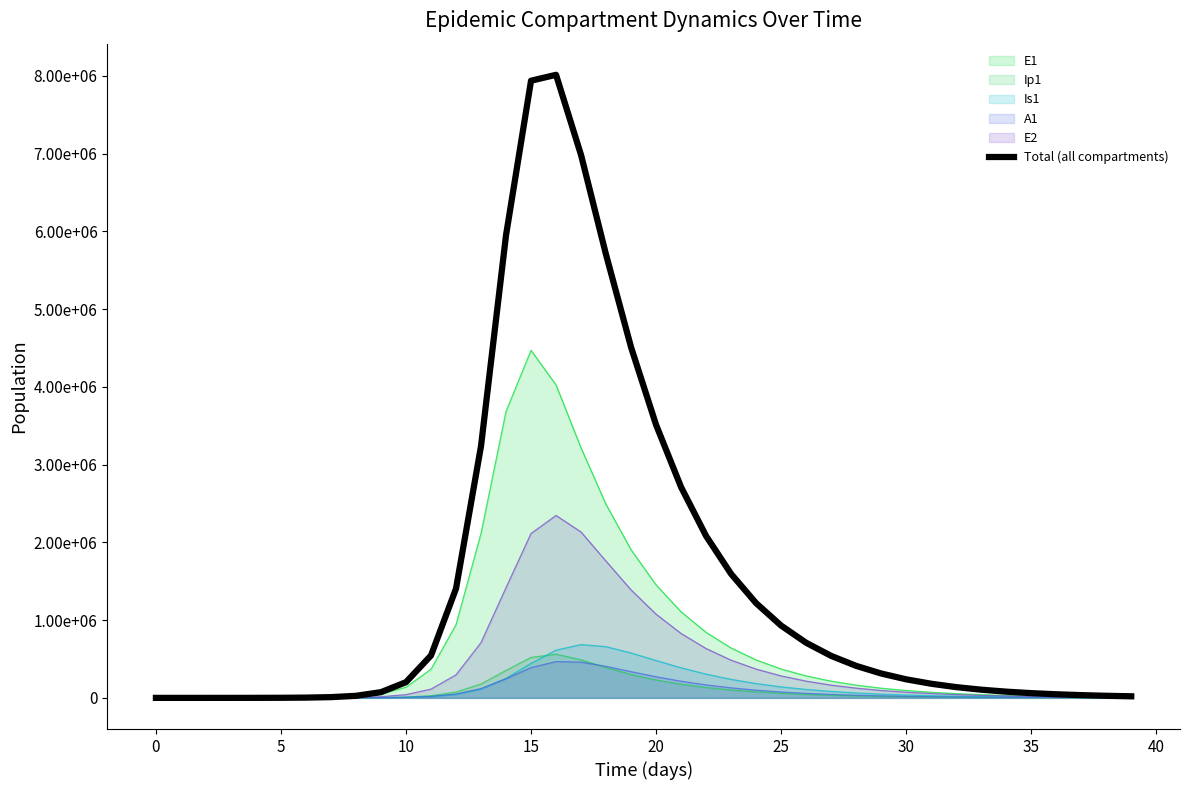

How many values are below 238725?

20